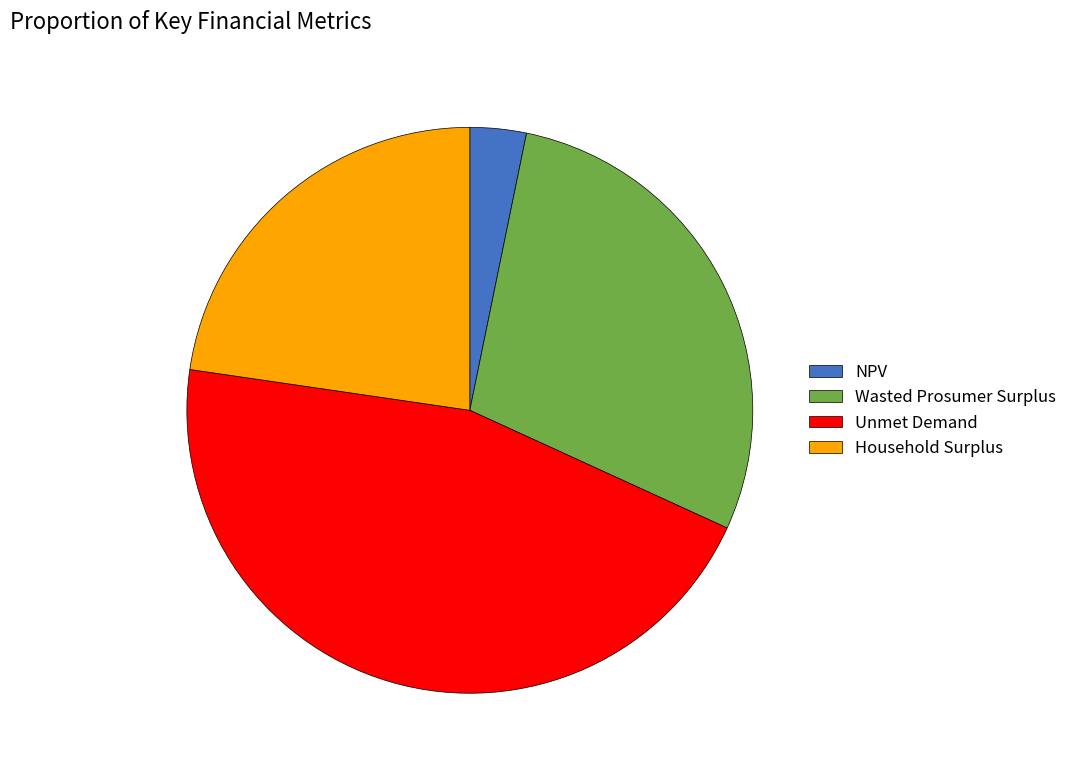

How many slices are in this pie chart?

4